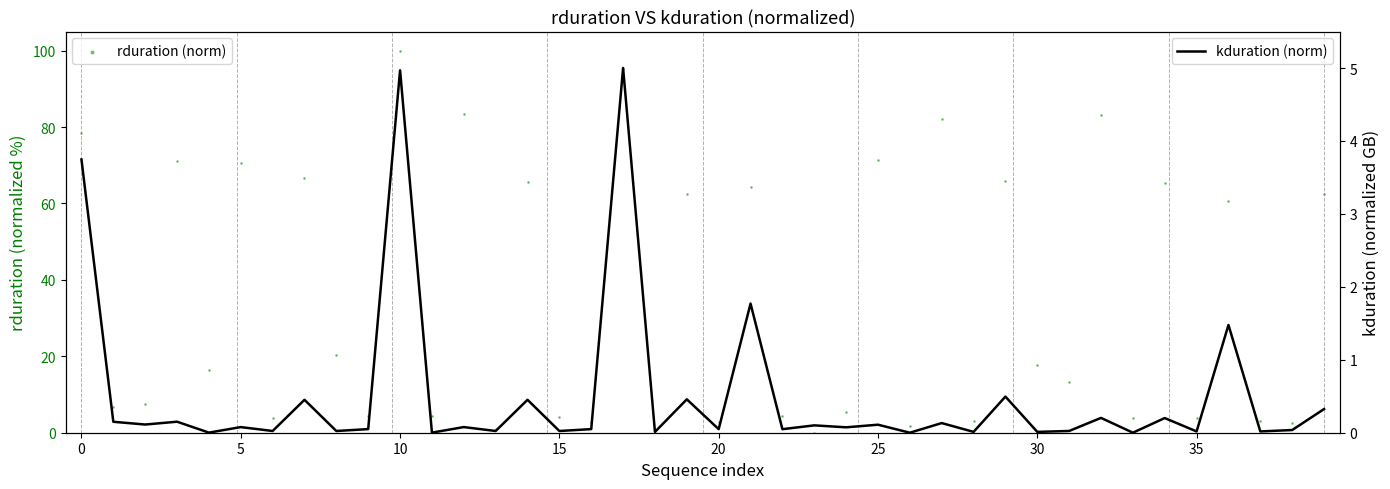

Which series contains the lowest Y value?

rduration (norm)